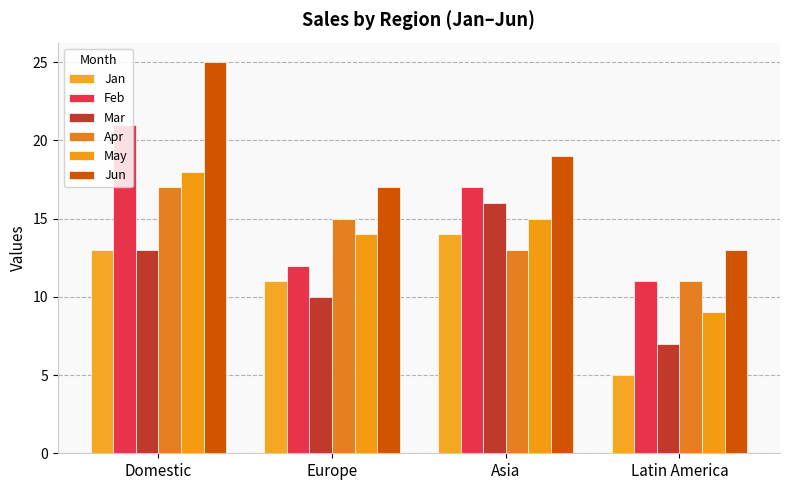

What is the average value of the May series?

14